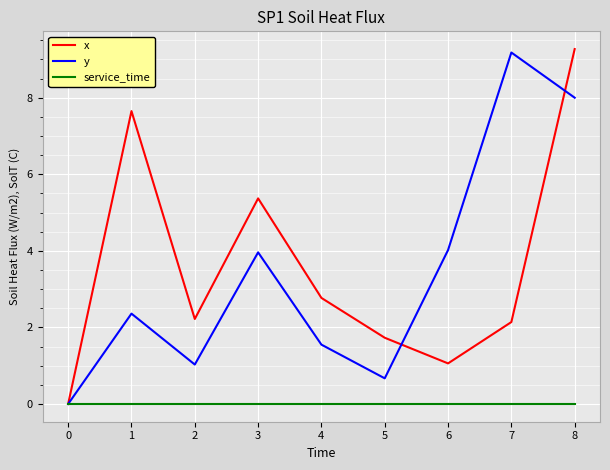

Which category has the highest value in the x series?

8